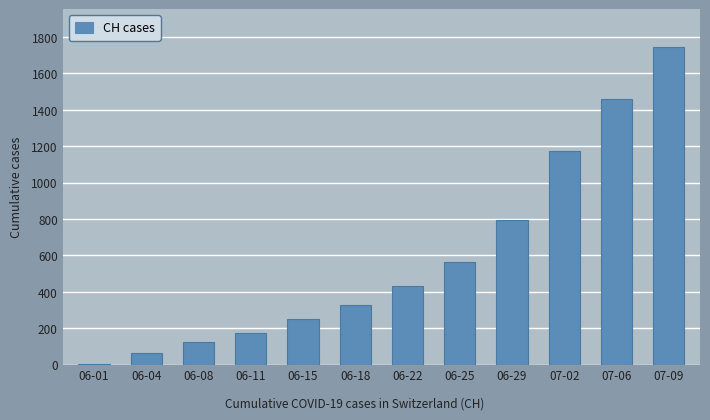

What is the greatest value displayed?

1743